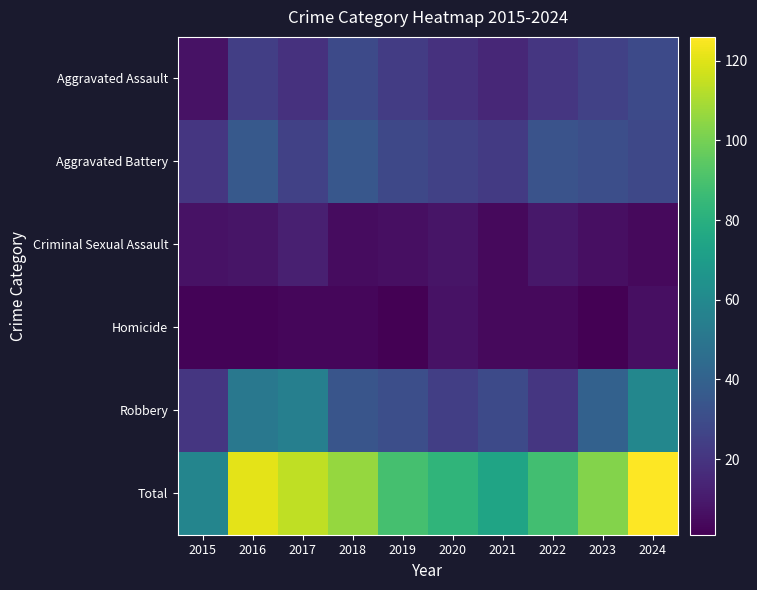

What is the difference between the highest and lowest values at 2019?

88